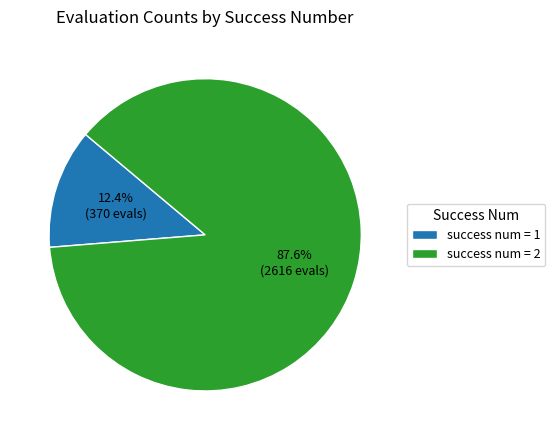

What percentage do success num = 1 and success num = 2 together represent?

100.0%